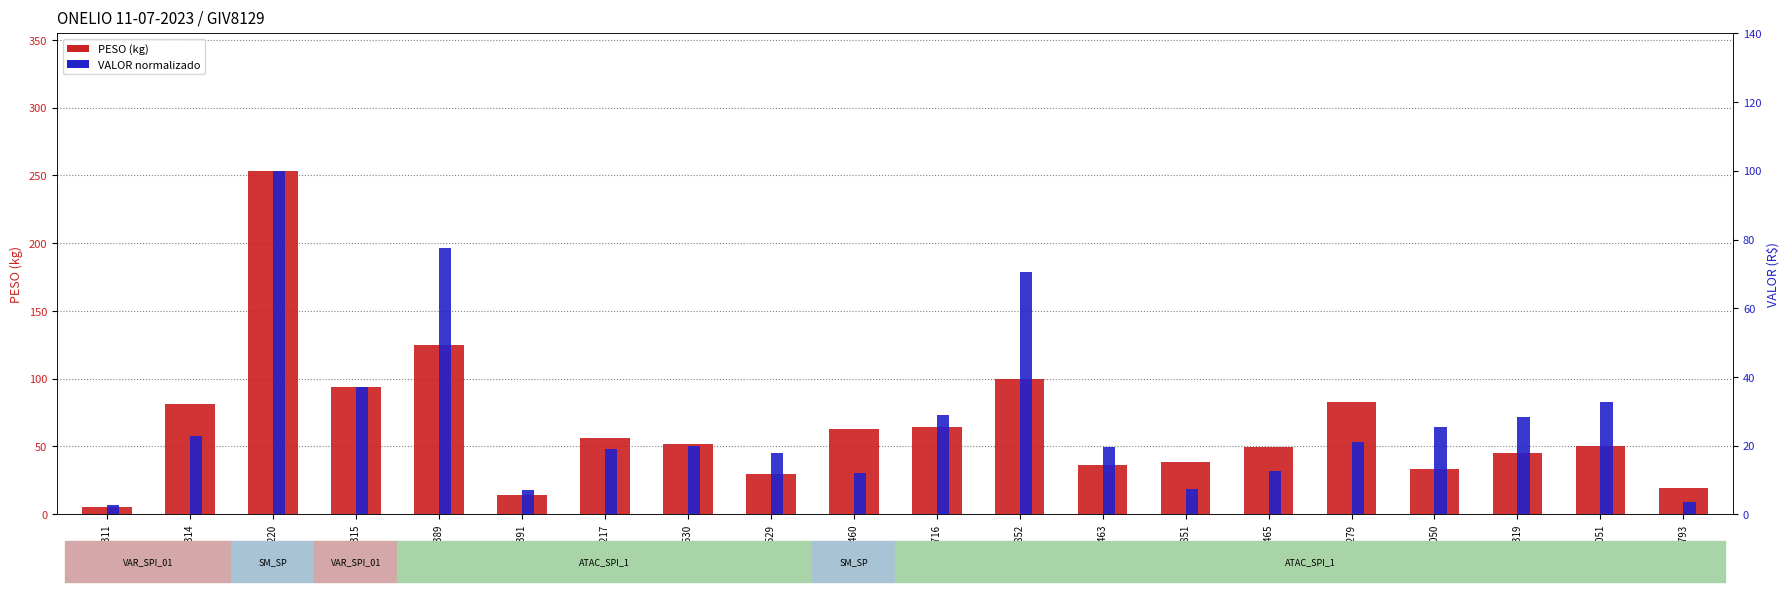

The VALOR series shows 17.9 at 6482529. True or false?

True